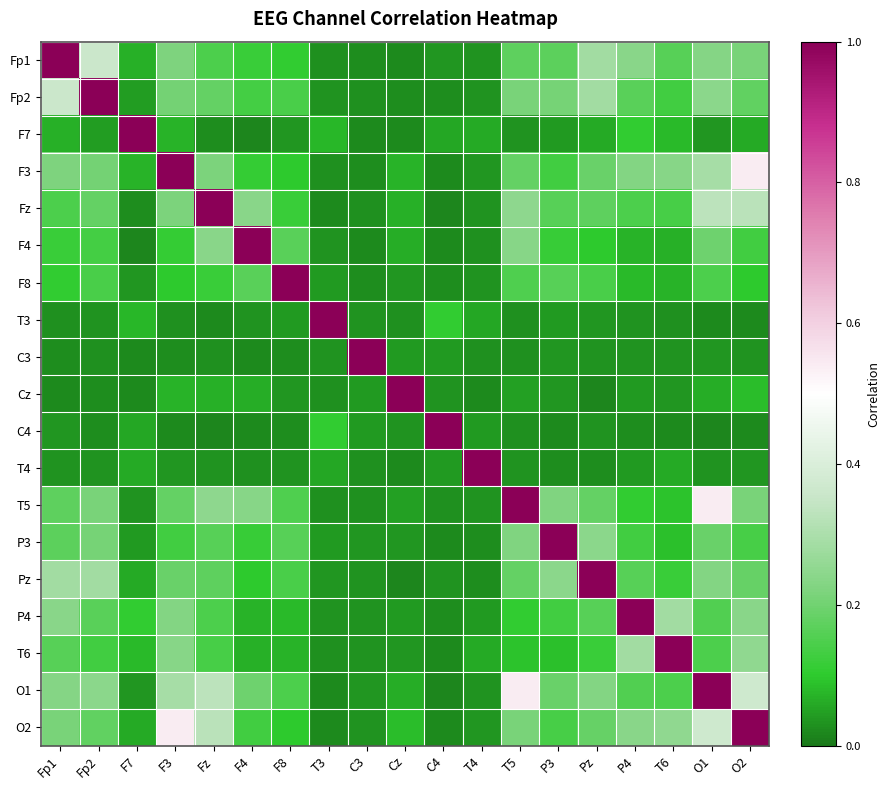

Rank the series at T6 from highest to lowest value.

T6, P4, O2, F3, Fp1, O1, Fz, Fp2, Pz, T5, P3, F7, F8, F4, T4, Cz, C3, T3, C4